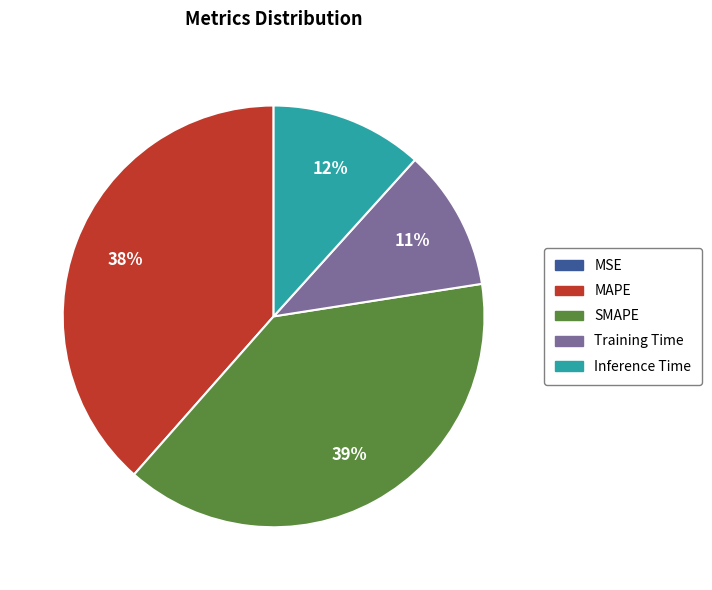

To the nearest percent, what portion does Training Time represent?

11%